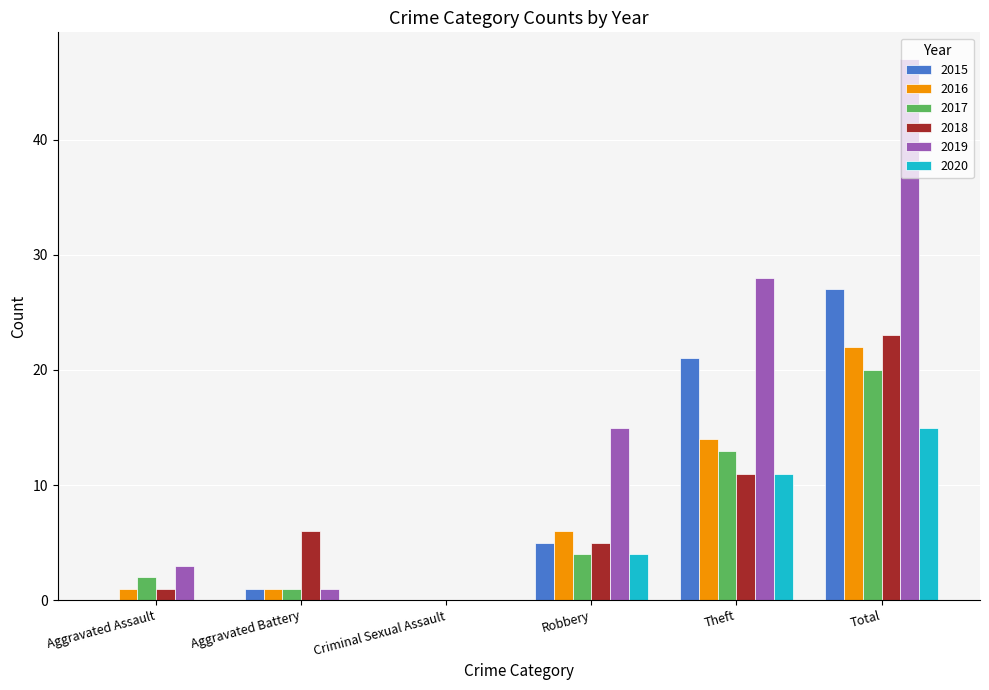

Is it true that 2017 equals 5 at Theft?

False